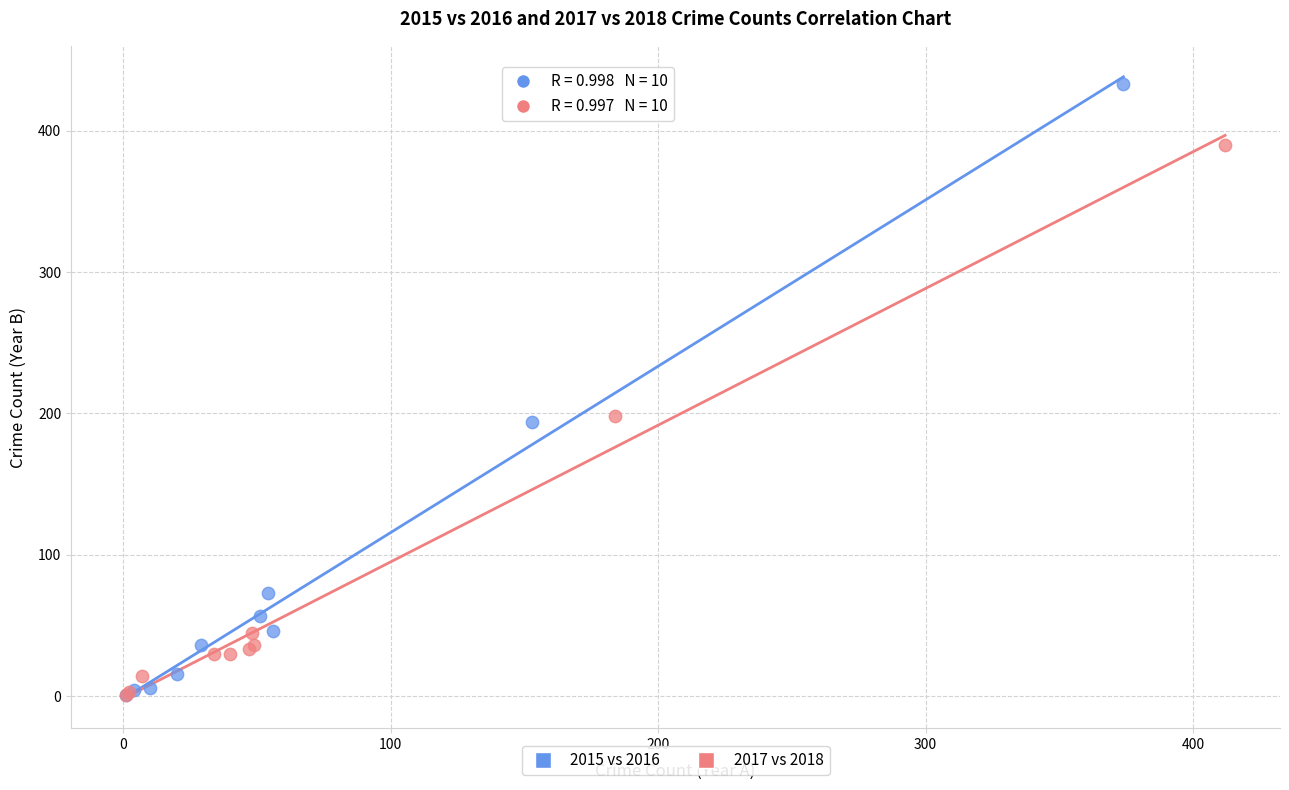

Which series has the largest Y range (max minus min)?

2015 vs 2016